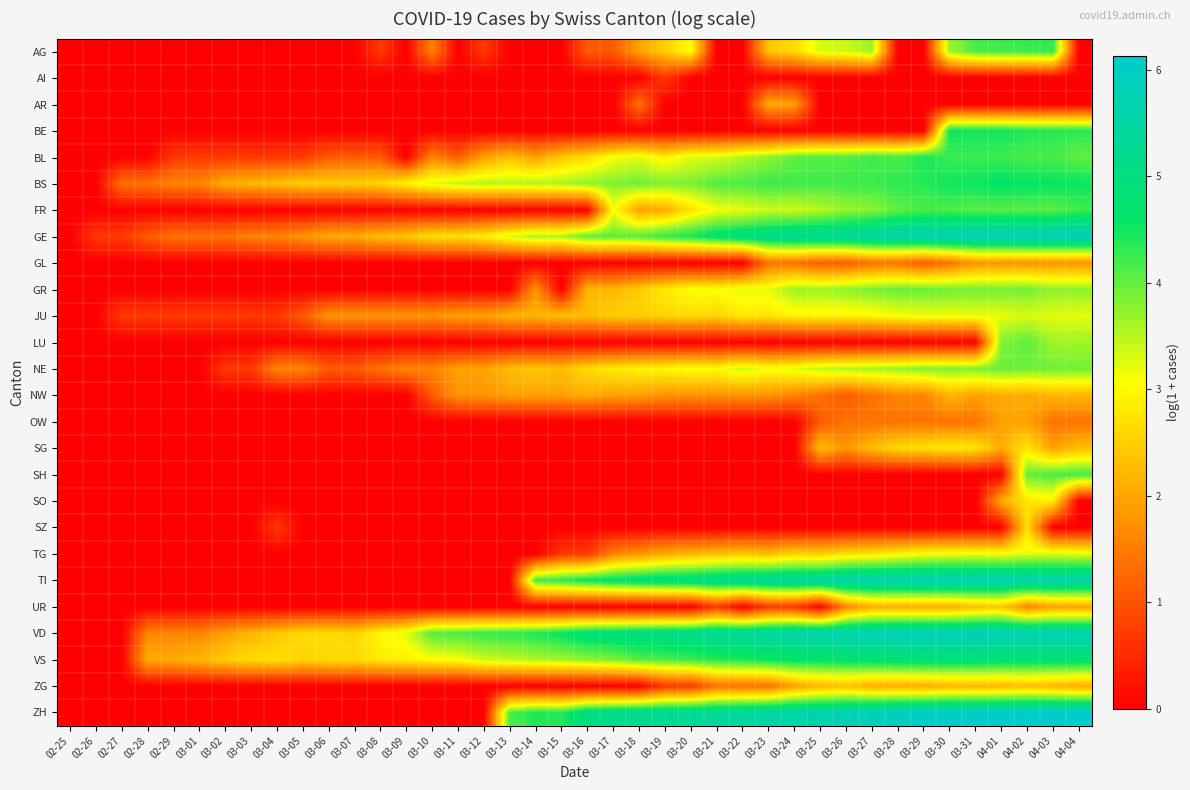

What is the spread (max minus min) of values at 03-23?

5.5